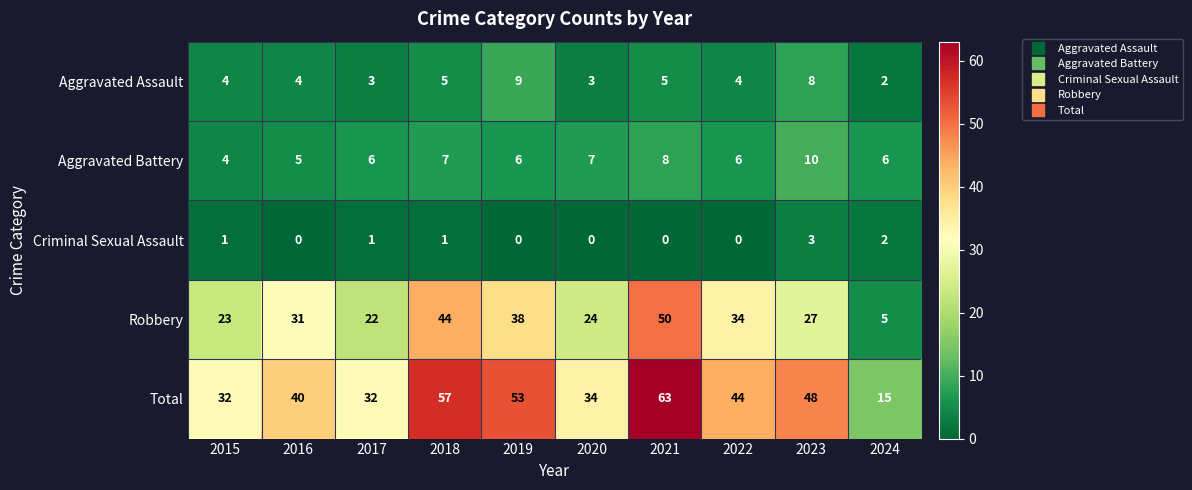

Which label corresponds to the largest value in the chart?

2021